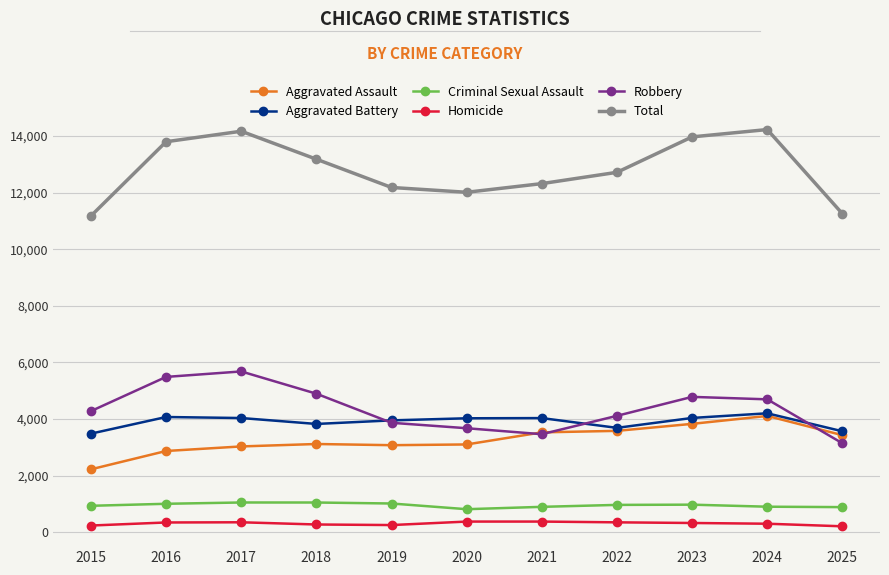

What is the value of the Total point at the 9th from the left?

13964